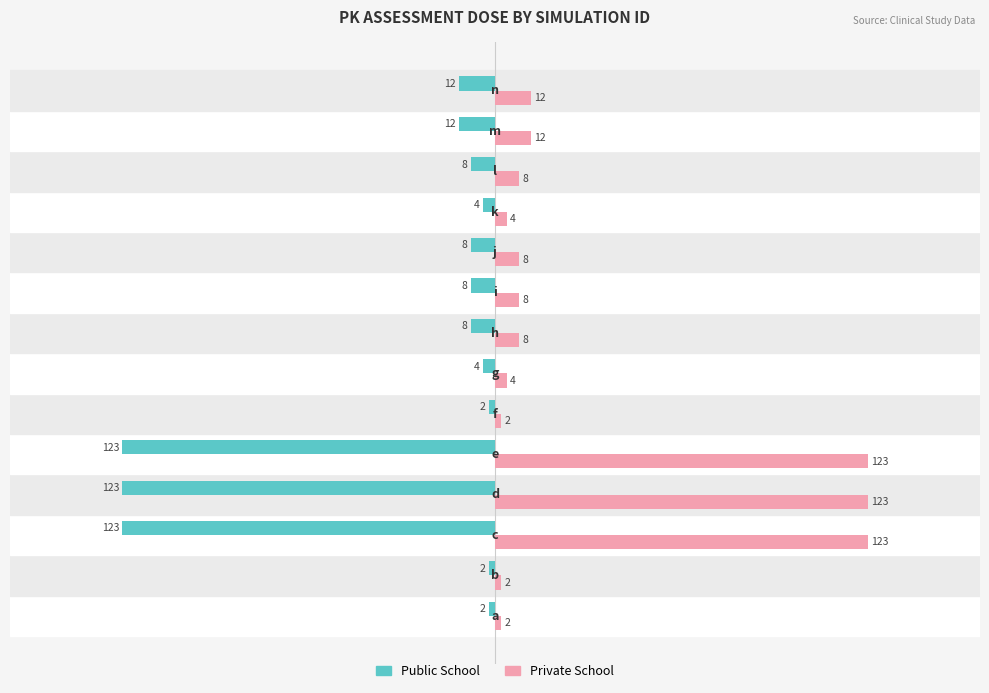

List the series in order of their peak value, highest first.

Private School, Public School